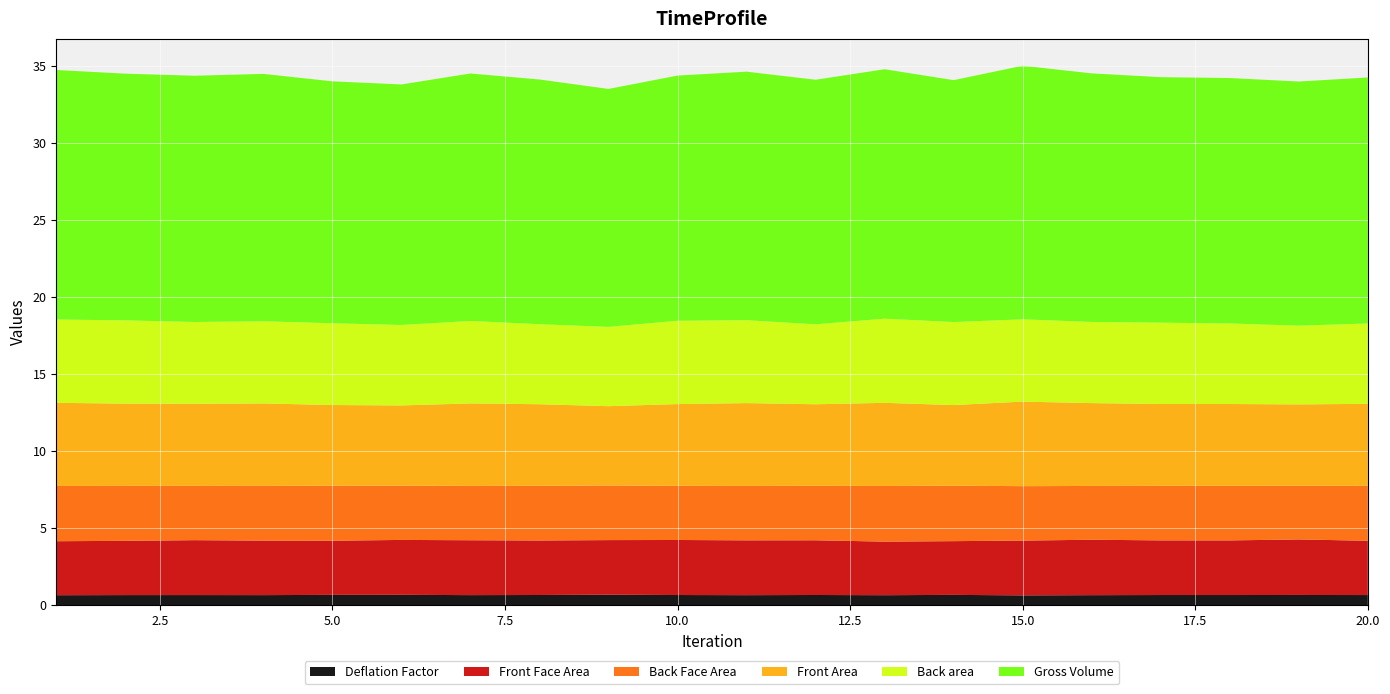

Reading left to right, extract all data points from this chart.

Front Area: 1=5.4	2=5.3	3=5.3	4=5.4	5=5.2	6=5.2	7=5.4	8=5.3	9=5.2	10=5.3	11=5.4	12=5.3	13=5.4	14=5.2	15=5.5	16=5.4	17=5.3	18=5.3	19=5.3	20=5.3
Back area: 1=5.4	2=5.4	3=5.3	4=5.3	5=5.3	6=5.2	7=5.4	8=5.2	9=5.2	10=5.4	11=5.4	12=5.2	13=5.5	14=5.4	15=5.3	16=5.3	17=5.3	18=5.2	19=5.1	20=5.2
Front Face Area: 1=3.5	2=3.5	3=3.6	4=3.5	5=3.5	6=3.6	7=3.6	8=3.5	9=3.5	10=3.6	11=3.6	12=3.6	13=3.5	14=3.5	15=3.6	16=3.6	17=3.5	18=3.5	19=3.6	20=3.5
Back Face Area: 1=3.6	2=3.6	3=3.5	4=3.6	5=3.6	6=3.5	7=3.5	8=3.6	9=3.5	10=3.5	11=3.5	12=3.5	13=3.6	14=3.6	15=3.5	16=3.5	17=3.5	18=3.5	19=3.5	20=3.6
Deflation Factor: 1=0.7	2=0.7	3=0.7	4=0.7	5=0.7	6=0.7	7=0.7	8=0.7	9=0.7	10=0.7	11=0.7	12=0.7	13=0.7	14=0.7	15=0.6	16=0.7	17=0.7	18=0.7	19=0.7	20=0.7
Gross Volume: 1=16.2	2=16.0	3=16.0	4=16.1	5=15.7	6=15.6	7=16.1	8=15.9	9=15.5	10=15.9	11=16.1	12=15.9	13=16.2	14=15.7	15=16.5	16=16.1	17=15.9	18=15.9	19=15.9	20=16.0